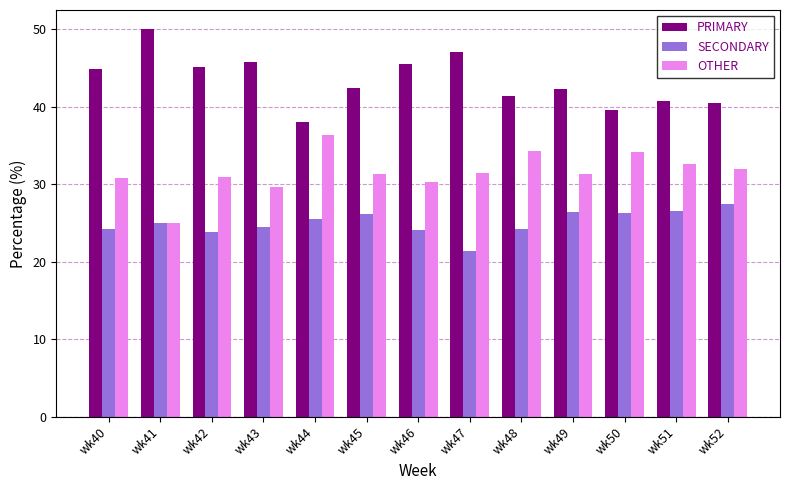

The OTHER series shows 54.9 at wk51. True or false?

False